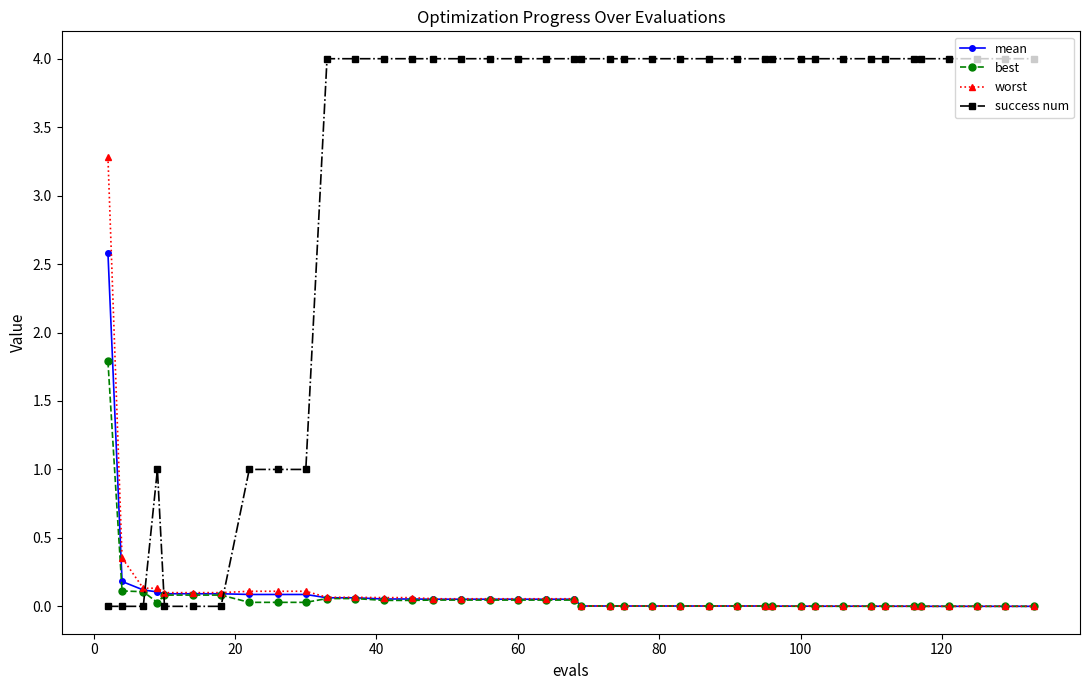

Is this an area chart (filled region under the line)?

No